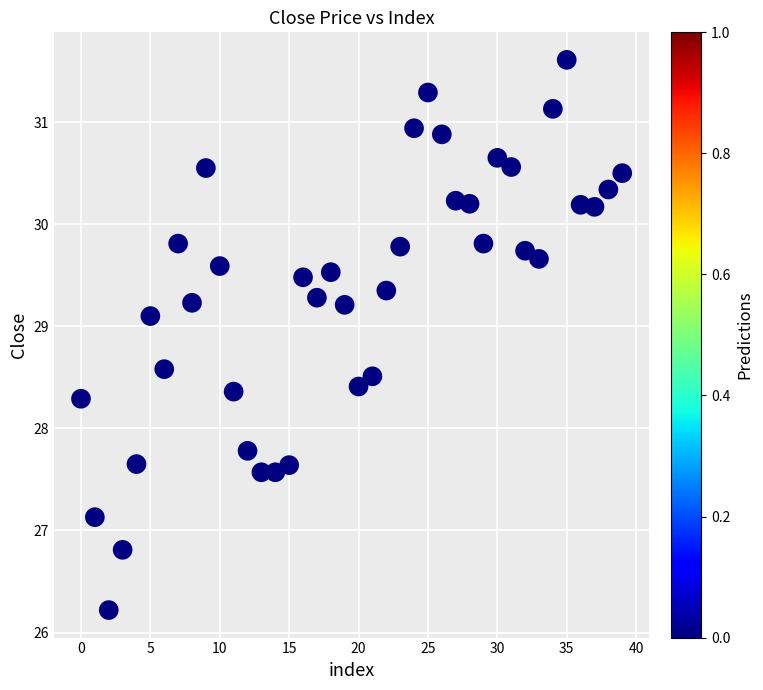

What Y value in the scatter plot is closest to 28?

27.8